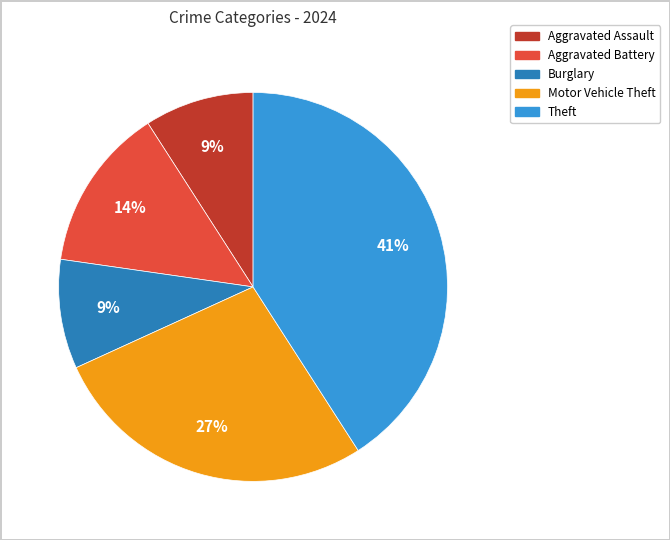

Does any single category account for the majority?

No